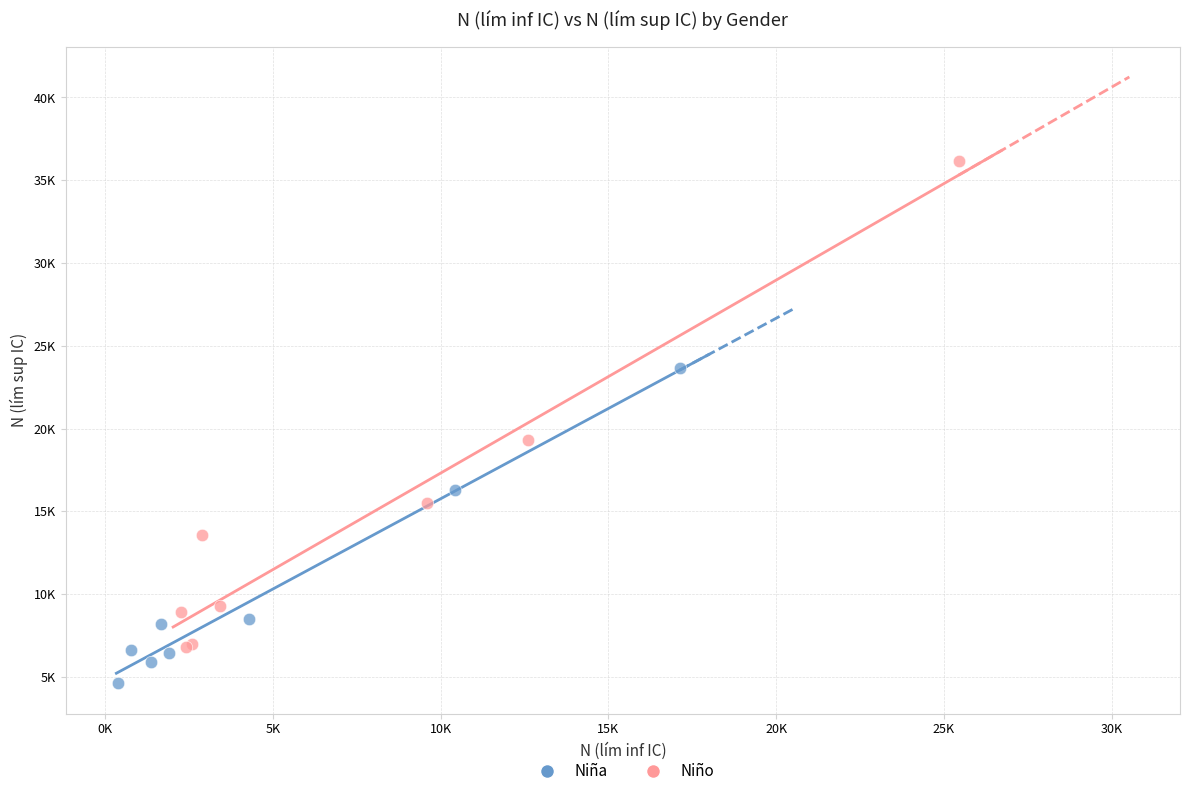

What are all the series names shown in the legend?

Niña, Niño